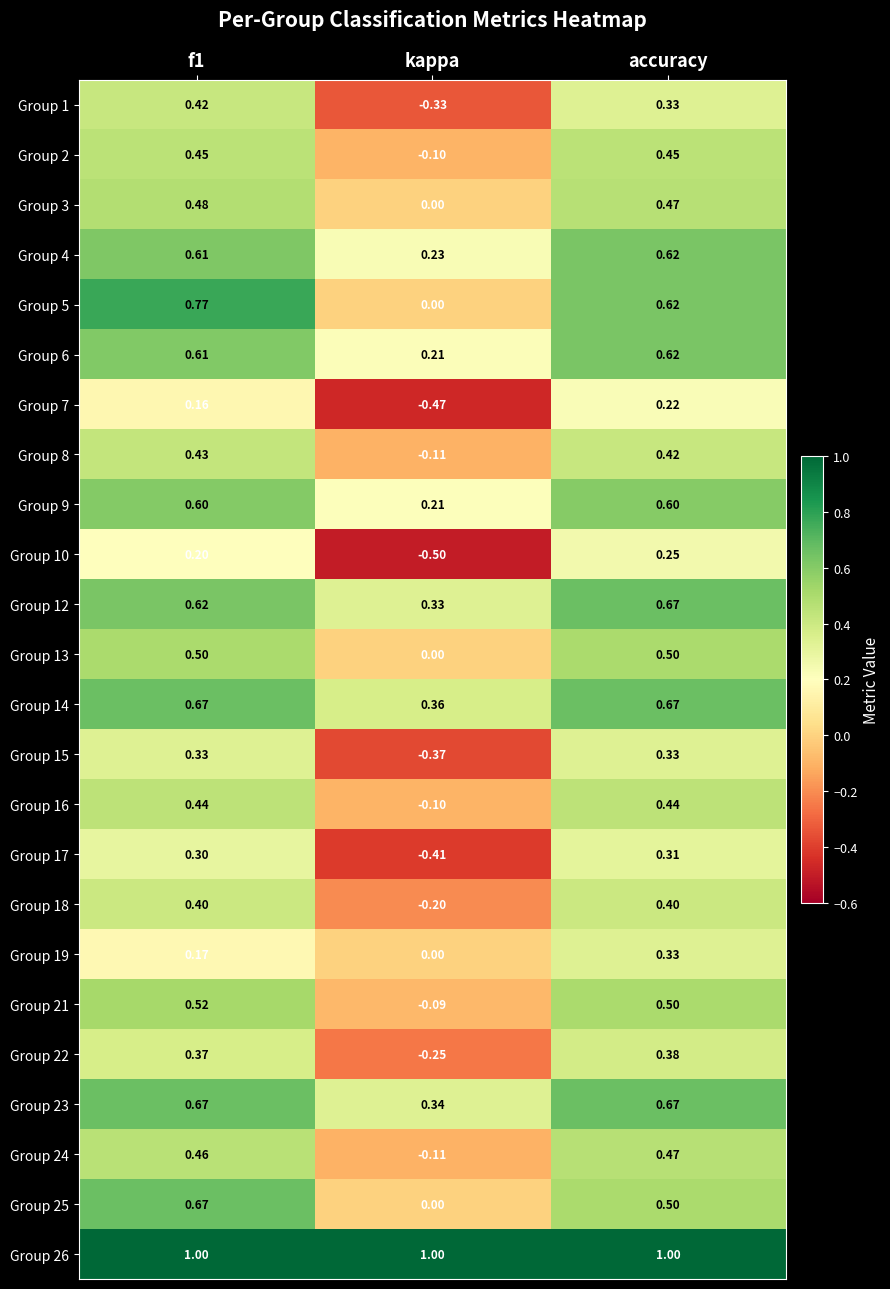

Which label corresponds to the smallest value in the chart?

kappa